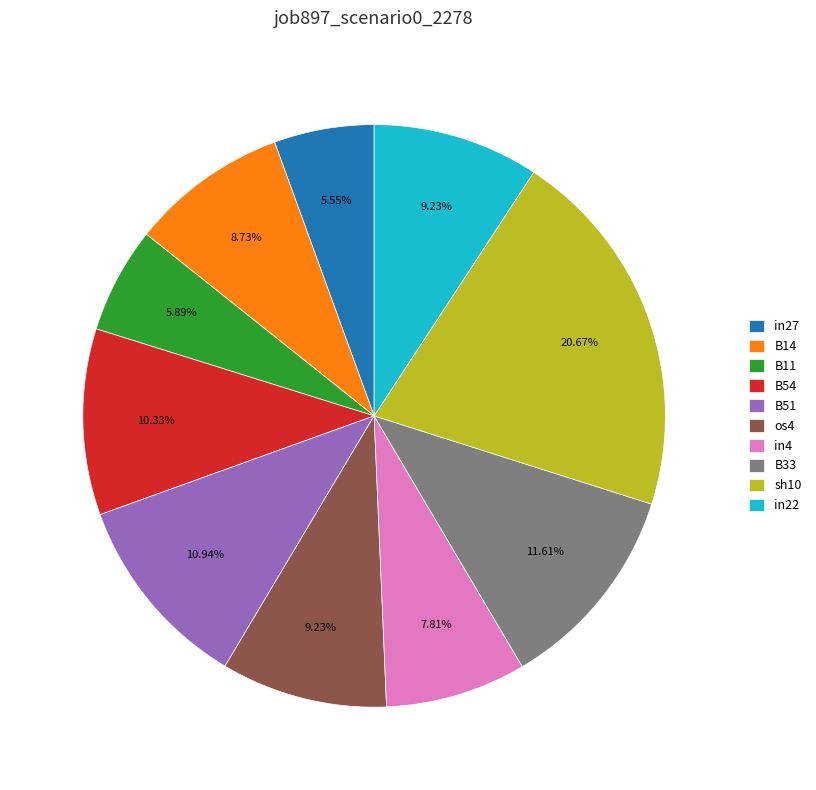

What percentage is the B11 slice, to the nearest percent?

6%